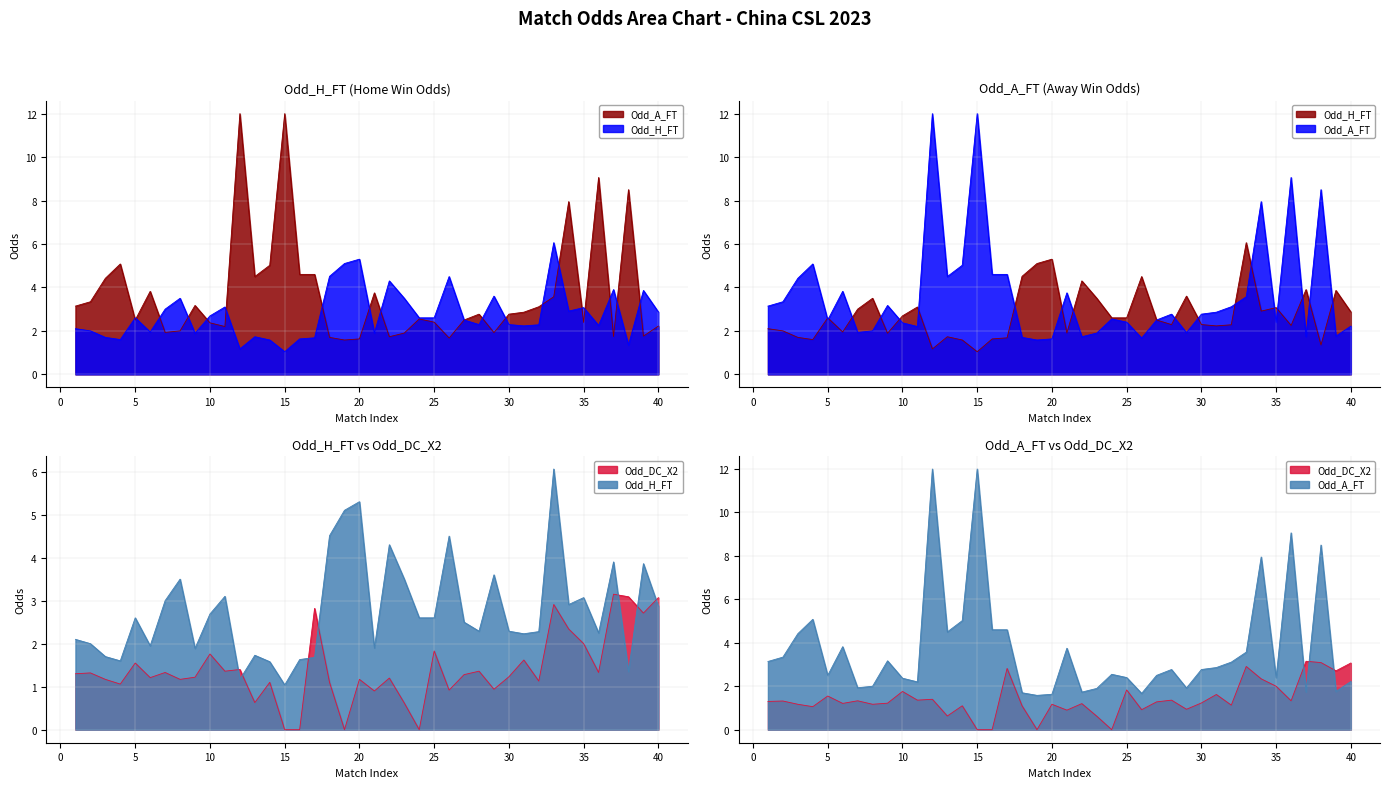

How many data points in Odd_H_FT are less than 2?

12